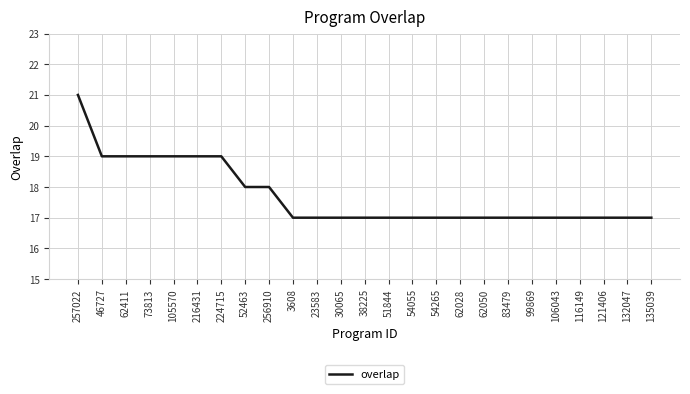

Which has a higher value, 46727 or 62028?

46727